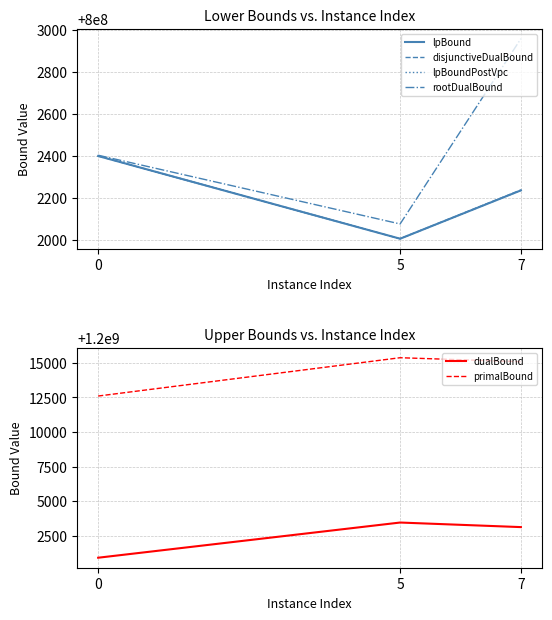

What is the difference between the lpBound values at 5 and 0?

394.8